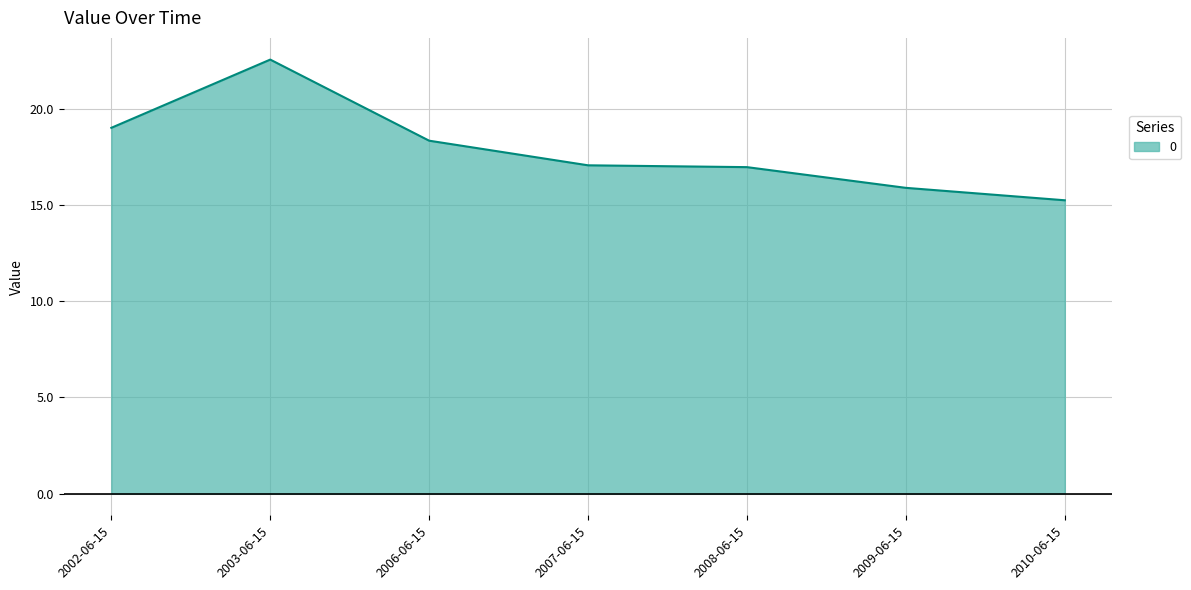

What is the greatest value displayed?

22.5